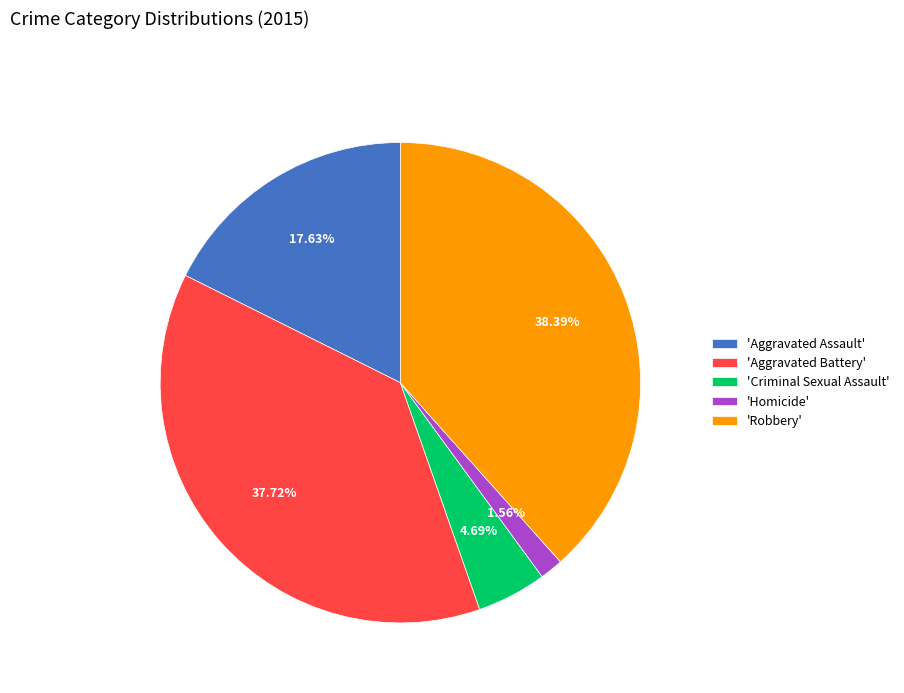

Count the number of slices in the pie.

5